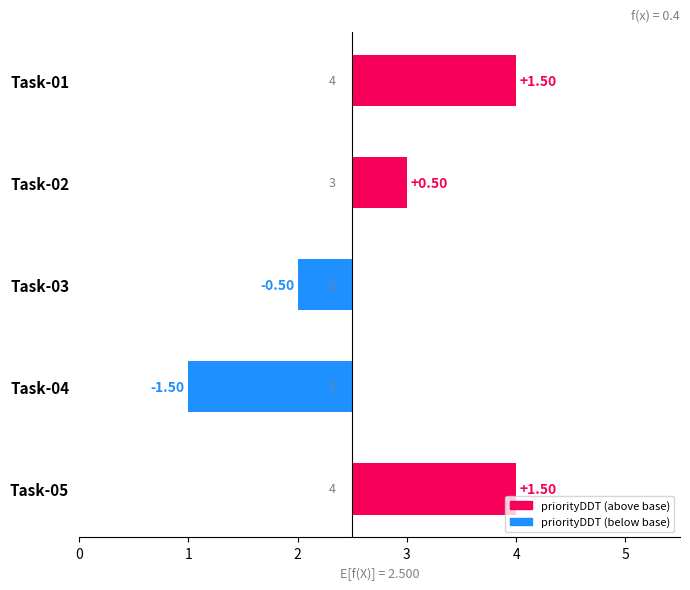

What is the smallest value displayed?

-1.5